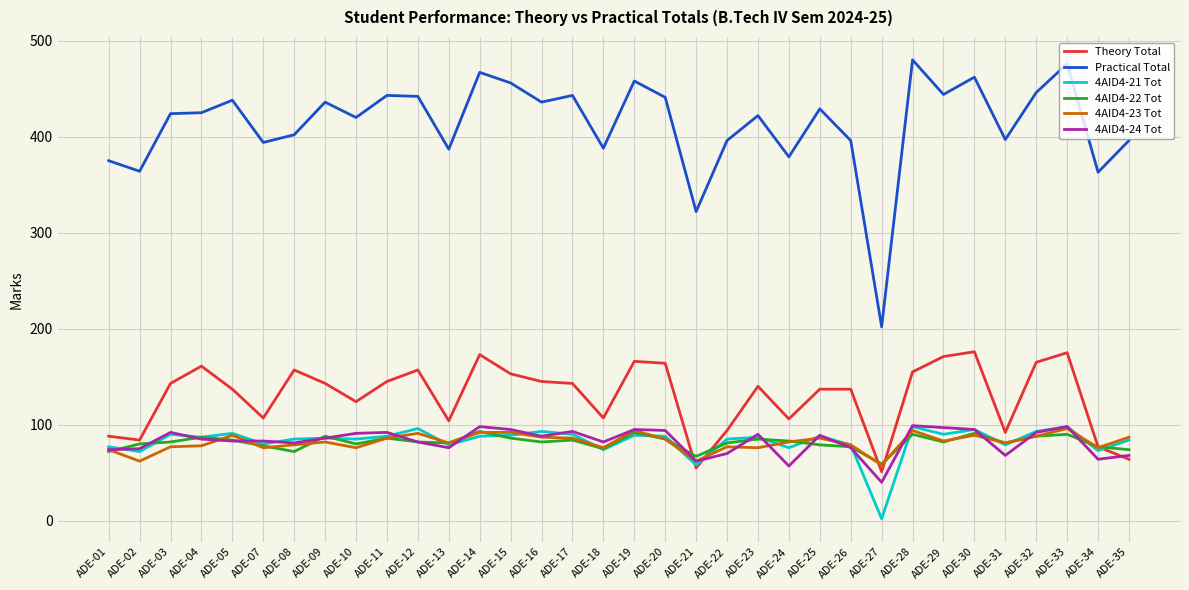

What is the sum of all 4AID4-24 Tot values?

2810